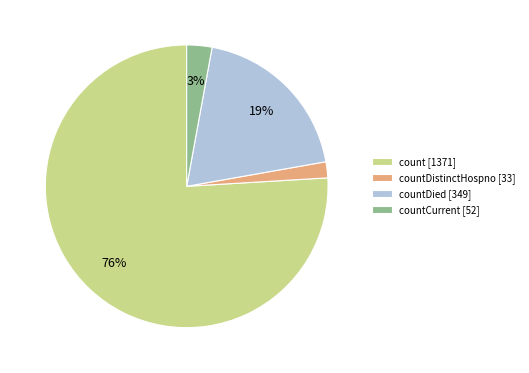

To the nearest percent, what percentage of the pie is count [1371]?

76%